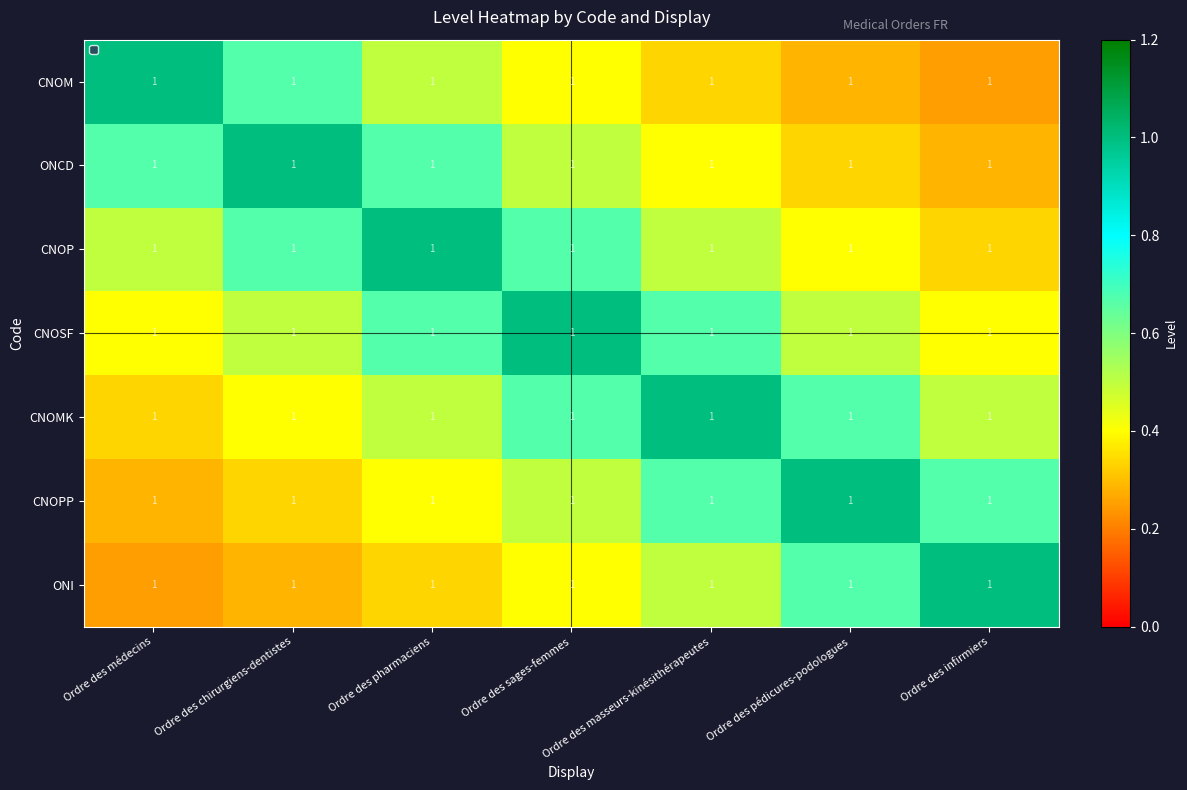

At how many categories does at least one series exceed 0?

7